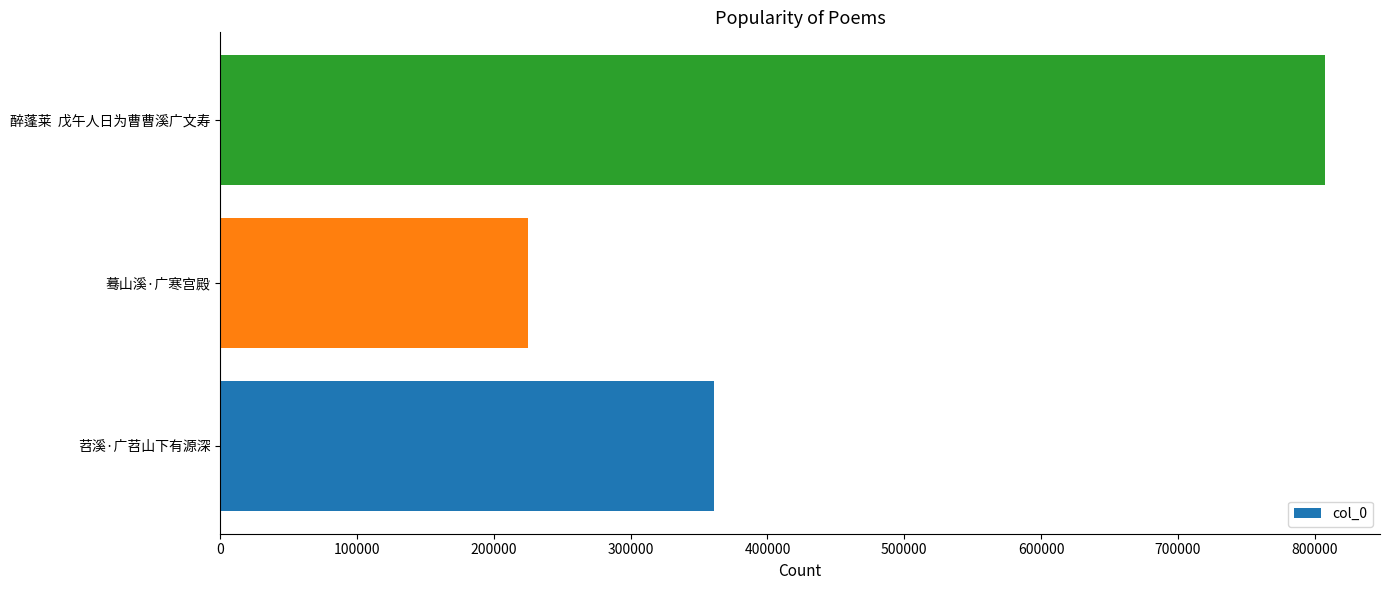

Read the value at 蓦山溪·广寒宫殿.

224868